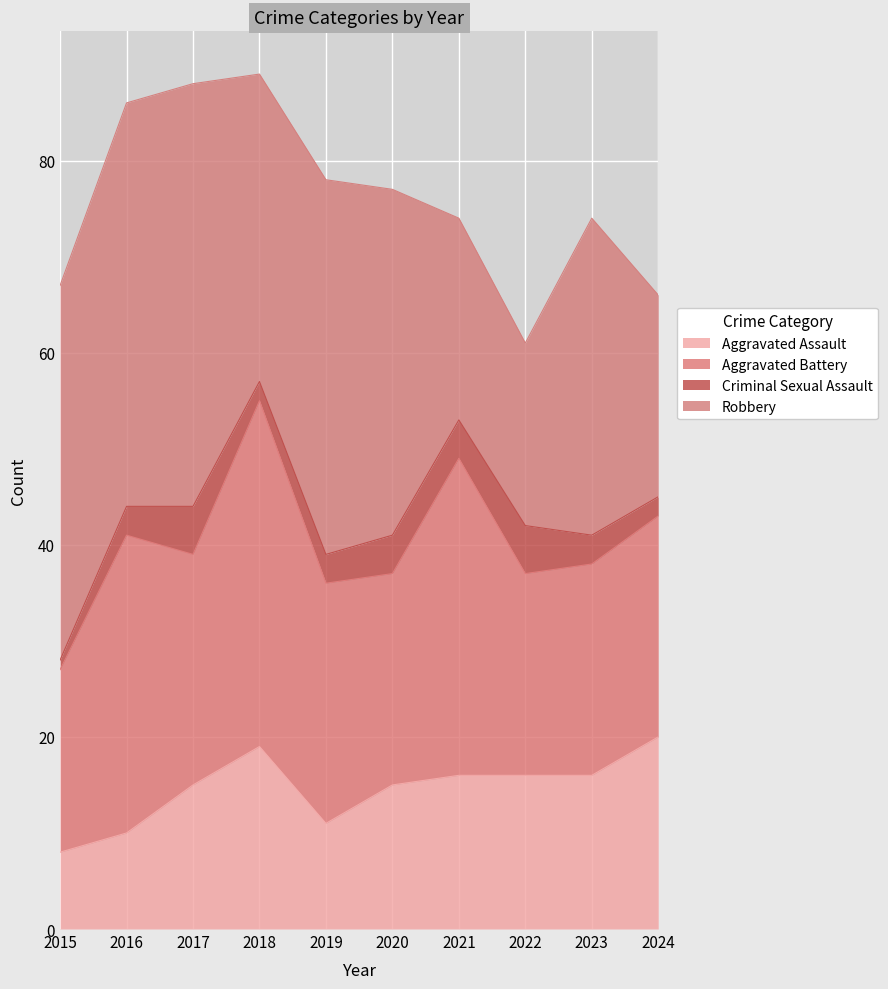

What is the value of the Aggravated Battery point at the 4th from the left?

36